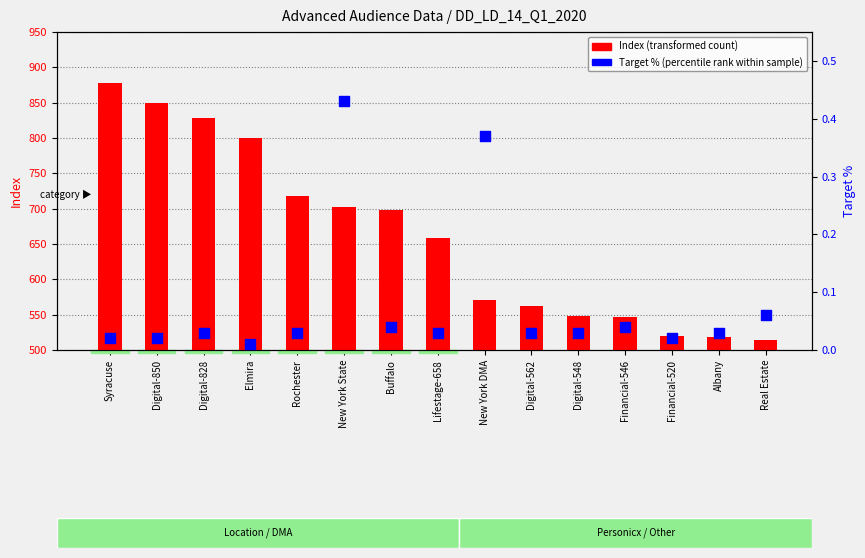

Is the value of Target % (percentile rank within sample) at Digital-850 greater than the value of Index (transformed count) at Digital-548?

No